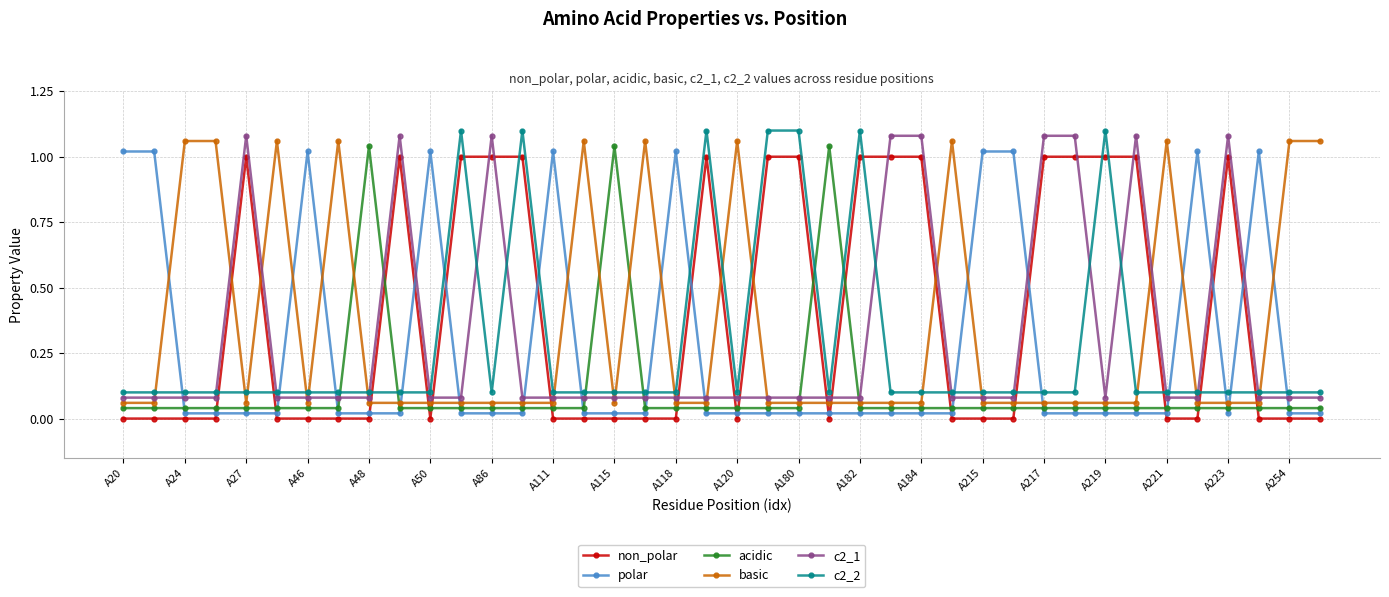

Which series ends up on top after the final intersection of polar and basic?

basic